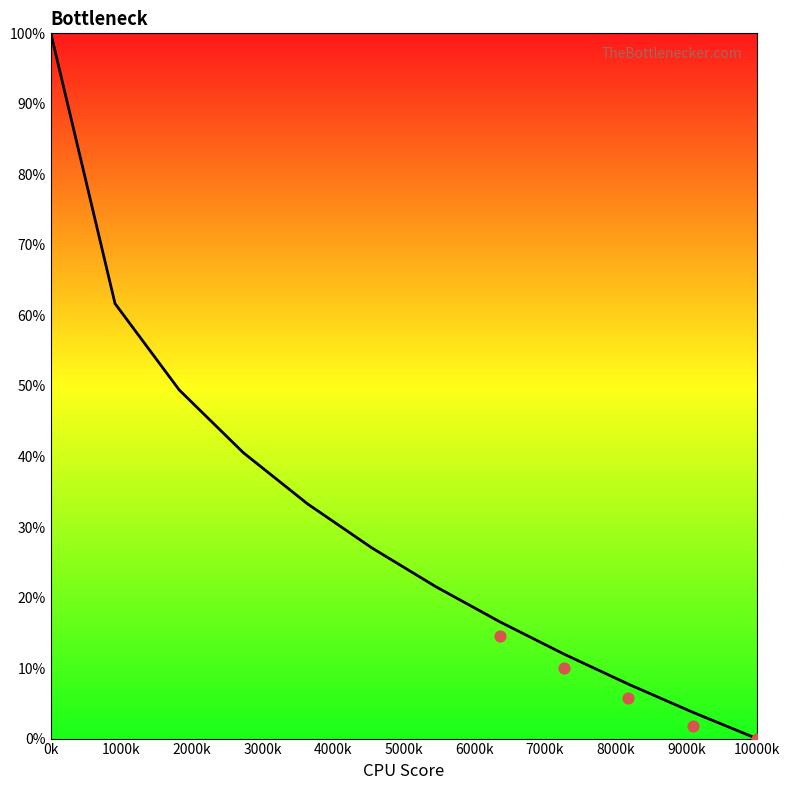

Between 0k and 8000k, which is larger?

0k